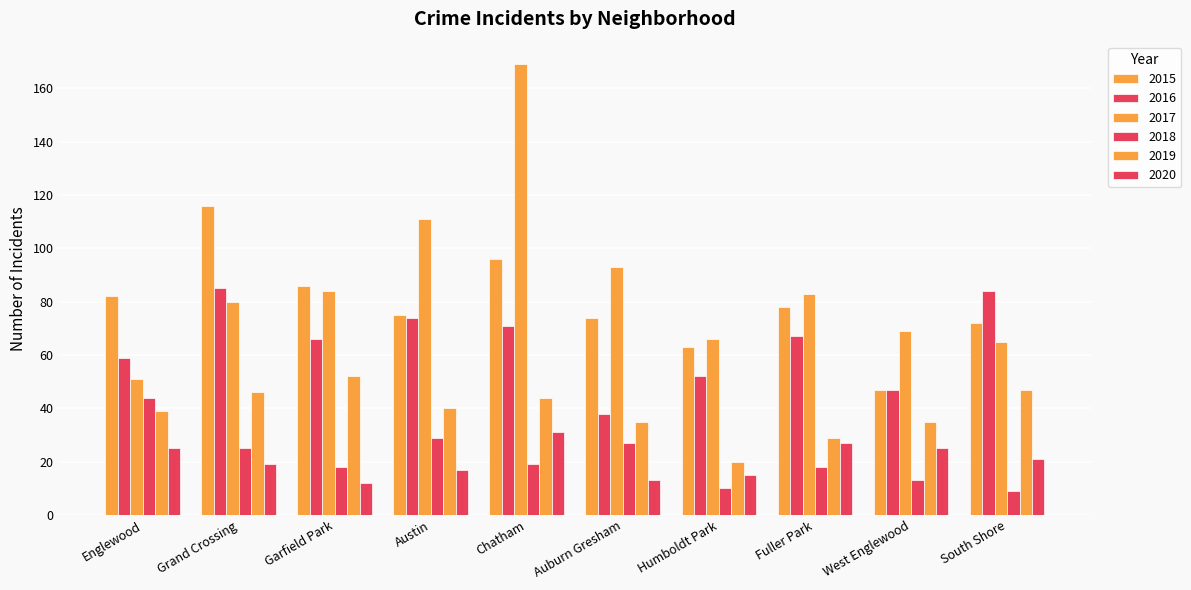

Which category has the lowest value in the 2018 series?

South Shore